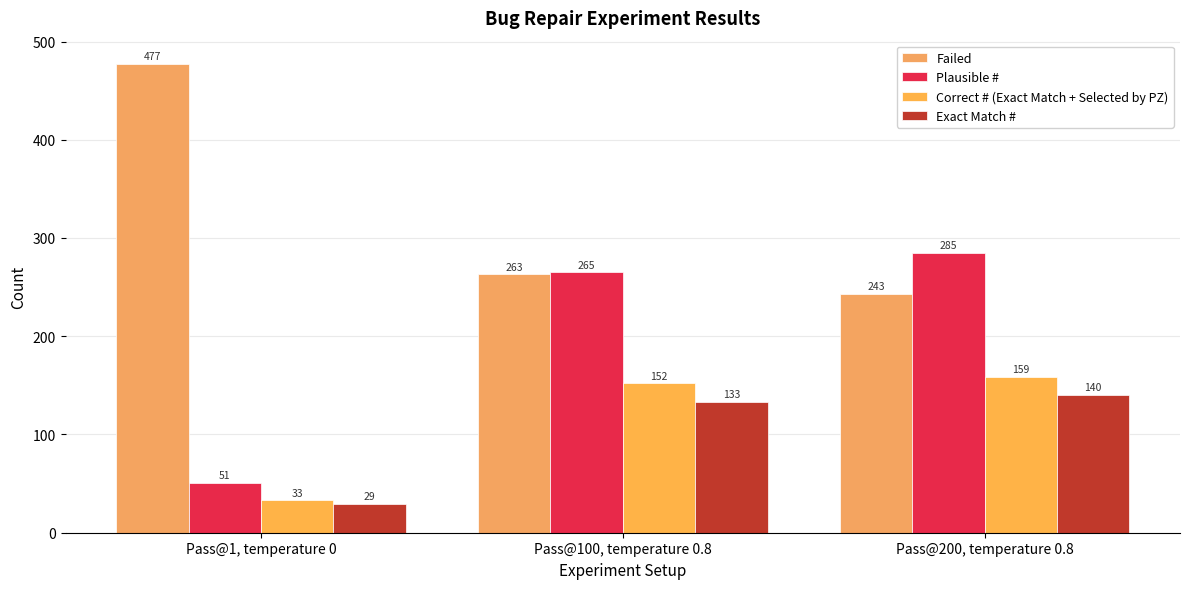

List the series in order of their peak value, lowest first.

Exact Match #, Correct # (Exact Match + Selected by PZ), Plausible #, Failed